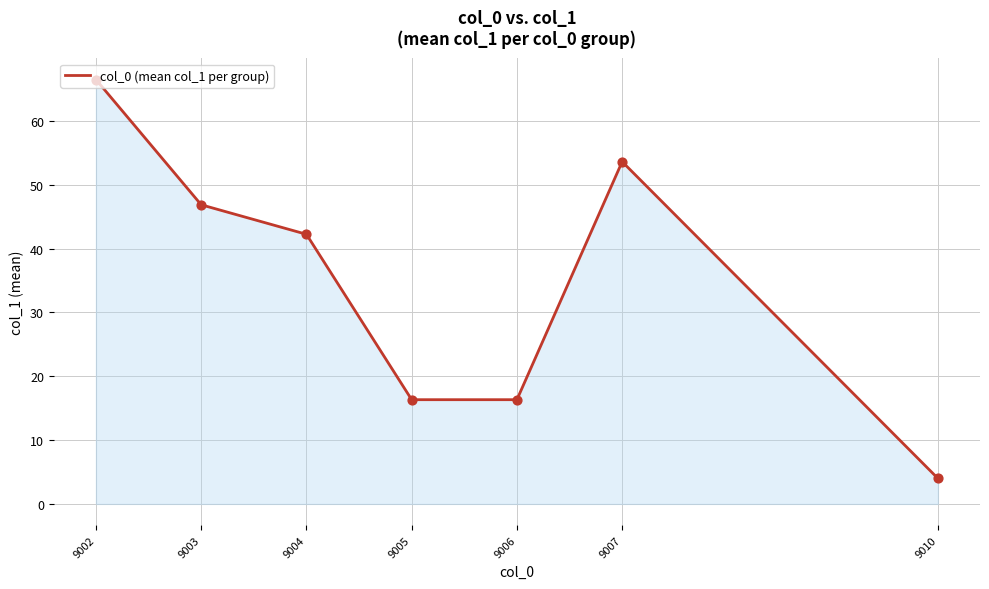

Which has a higher value, 9003 or 9005?

9003